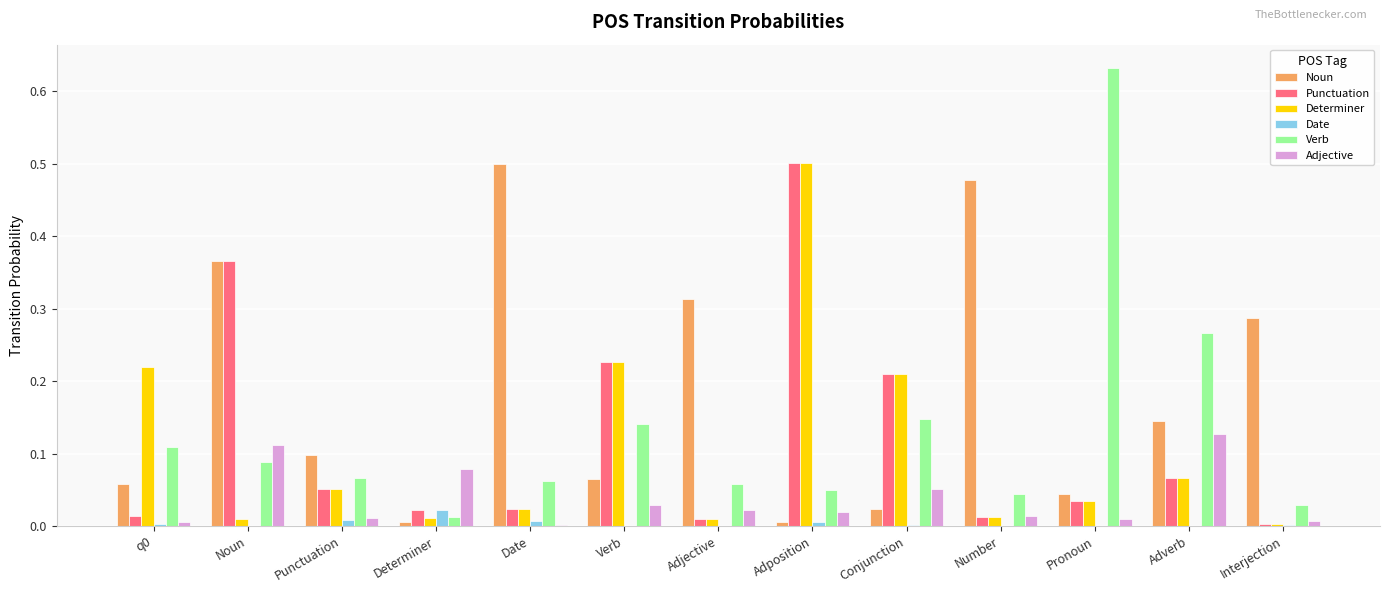

Which category has the highest value in the Date series?

Determiner